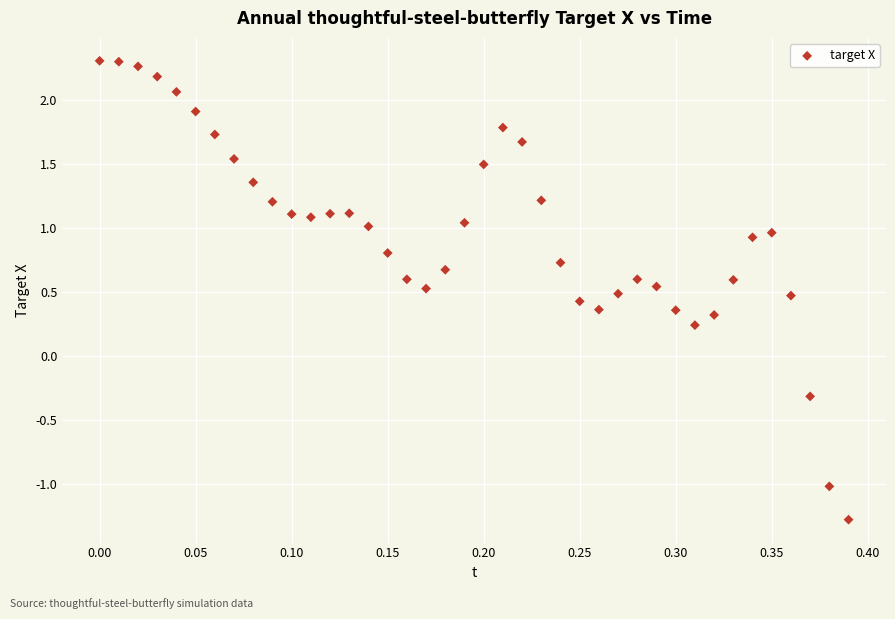

What is the range of Y values (max minus min)?

3.6